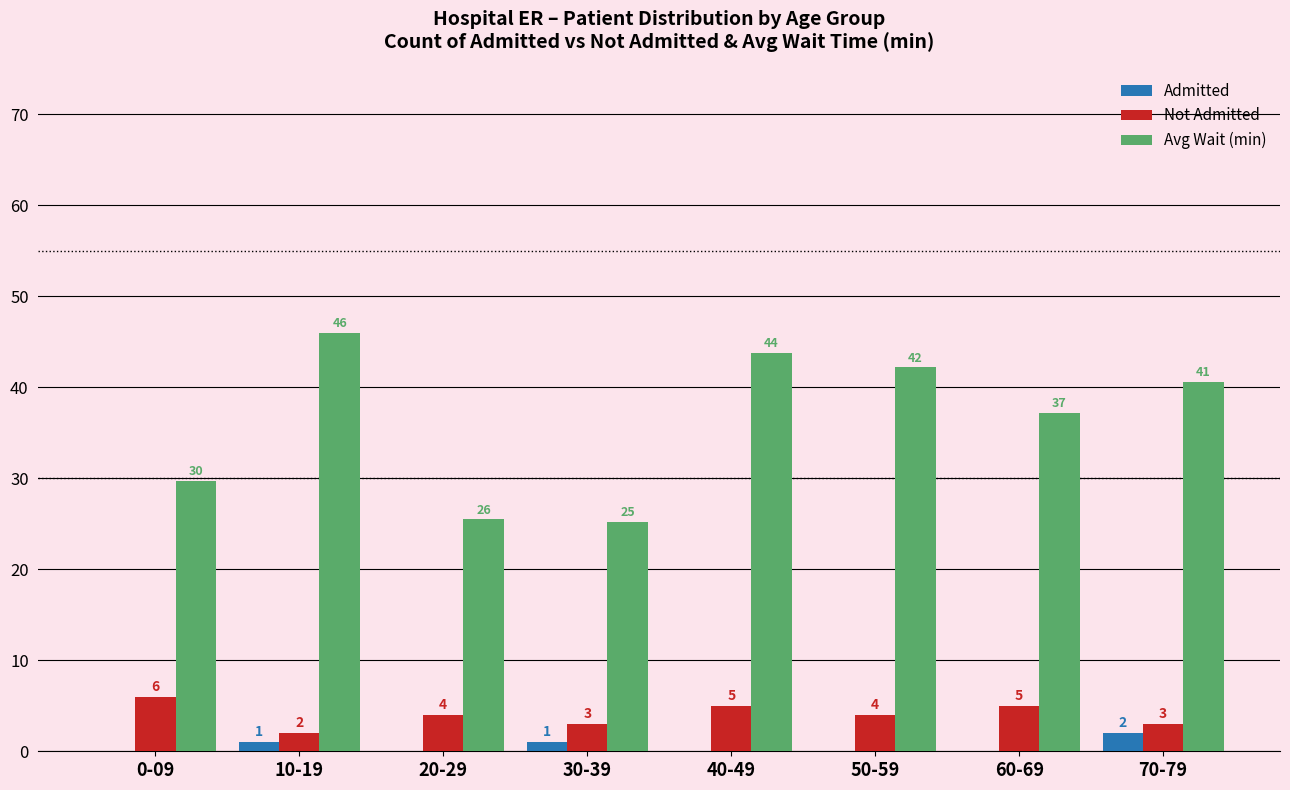

What is the sum of the Not Admitted values at 50-59 and 40-49?

9.0